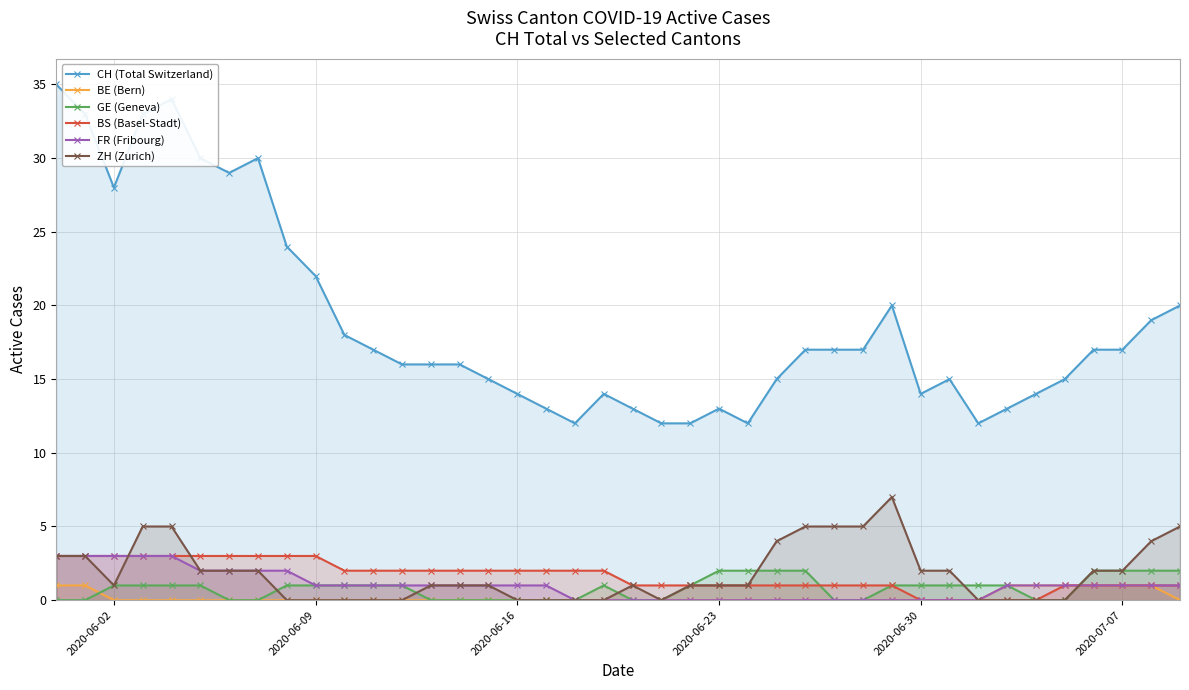

What is the sum of all BE (Bern) values?

8